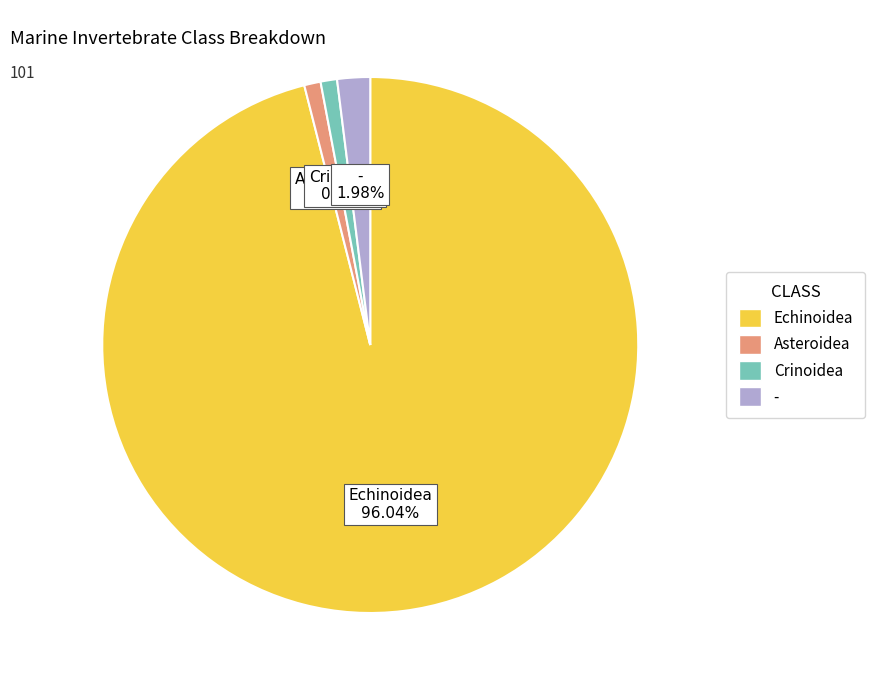

Which category has the biggest portion of the pie?

Echinoidea